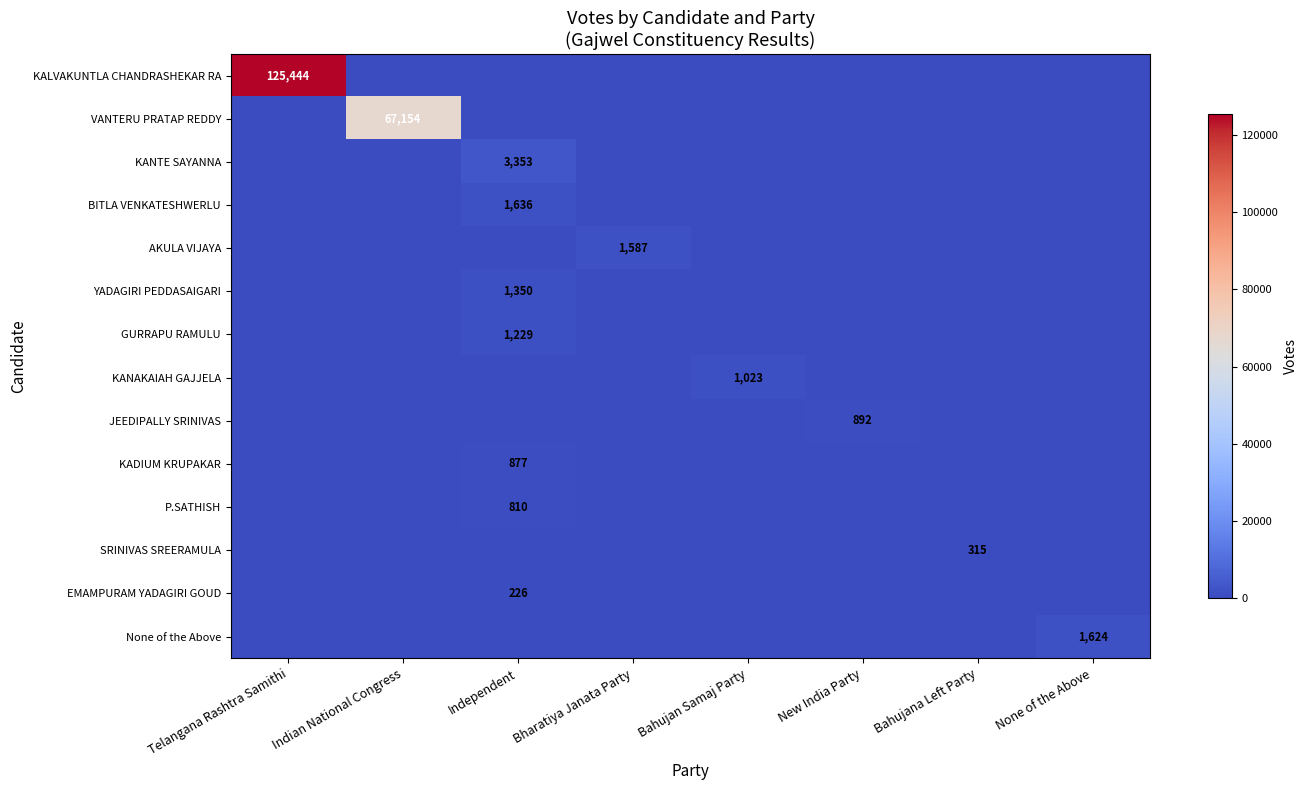

Count the number of data series in this chart.

14